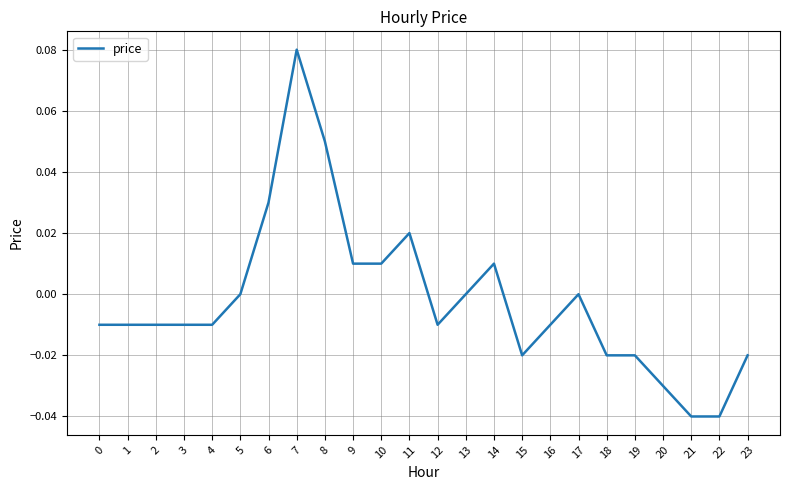

Which category has the highest value across all series?

7